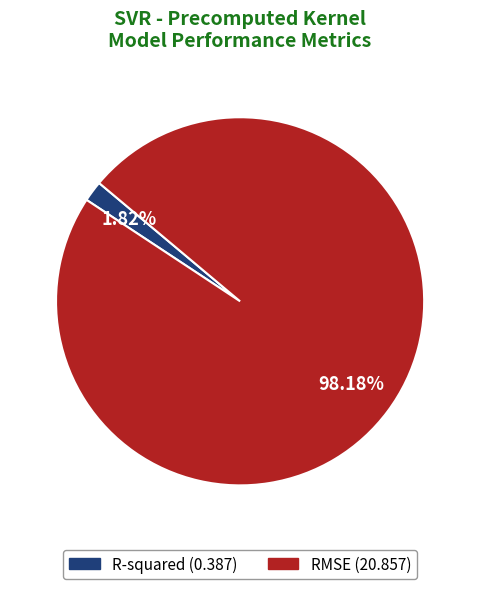

Does any single category account for the majority?

Yes